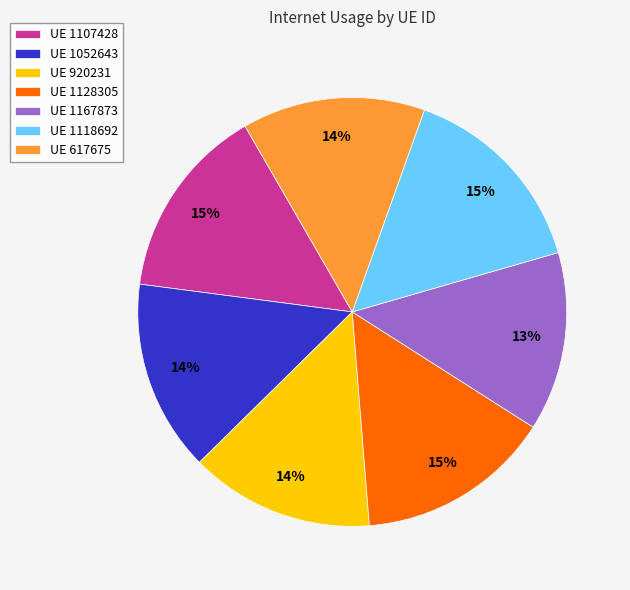

To the nearest percent, what is the average slice percentage?

14%